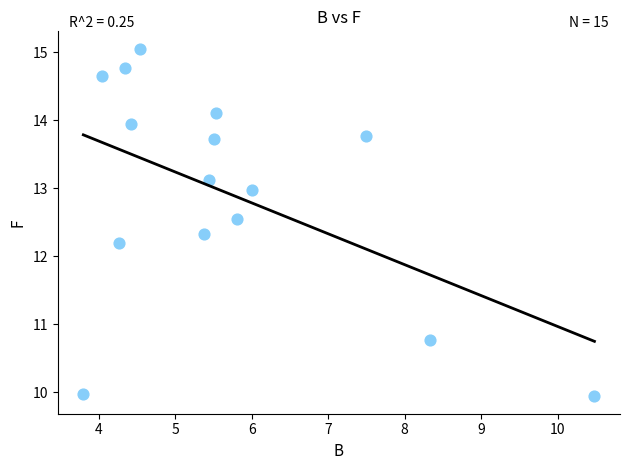

What is the range of Y values (max minus min)?

5.1